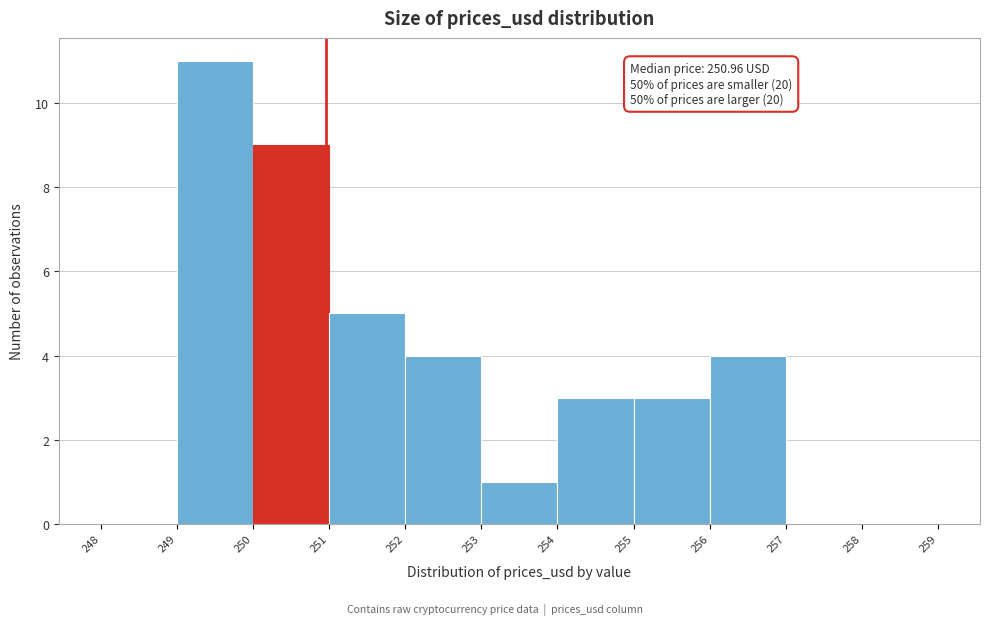

Over which range of the x-axis is the bar tallest?

249 to 250